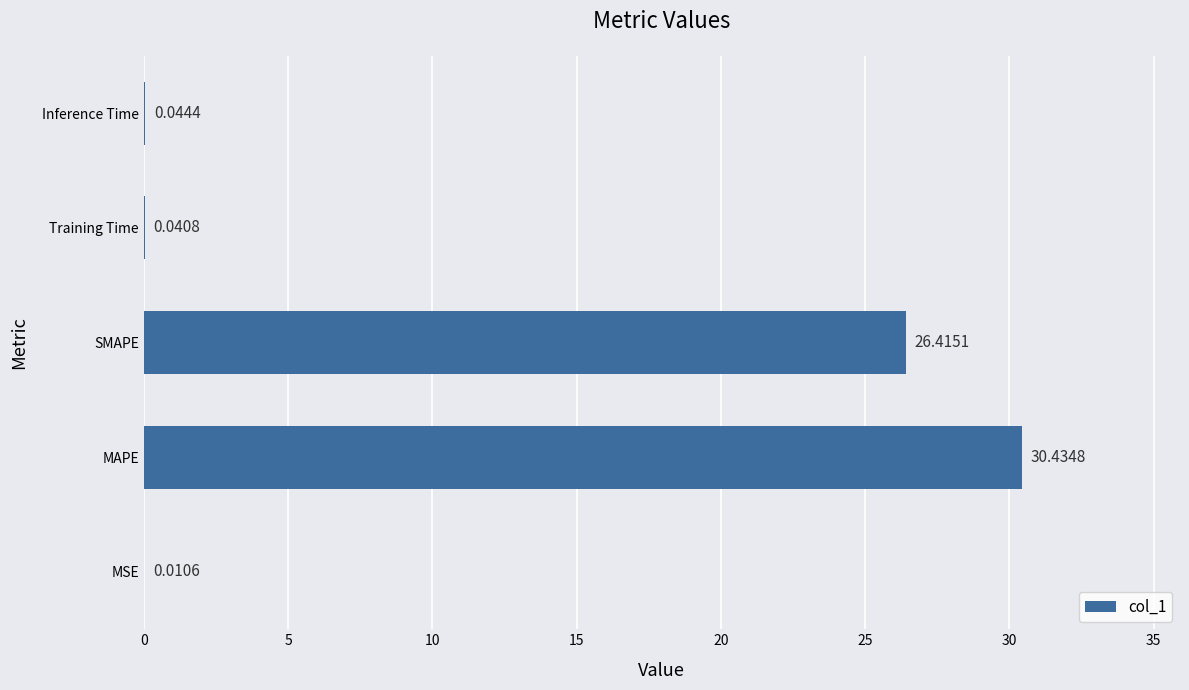

Which label corresponds to the largest value in the chart?

MAPE